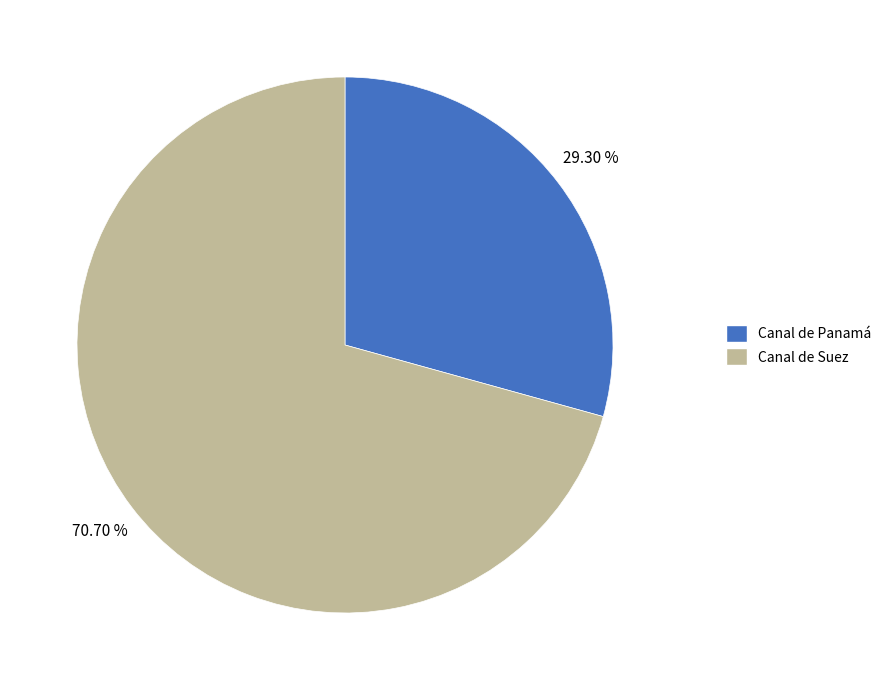

Which has a higher value, Canal de Suez or Canal de Panamá?

Canal de Suez